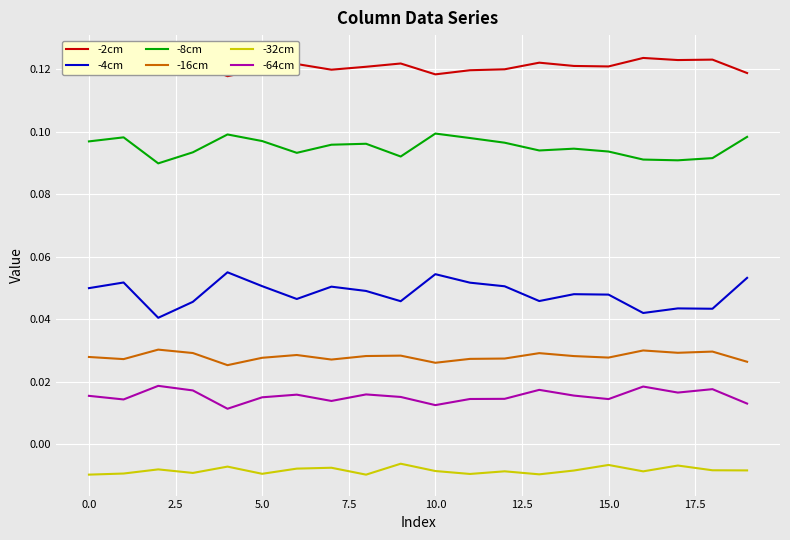

What is the label of the 5th point from the right?

15